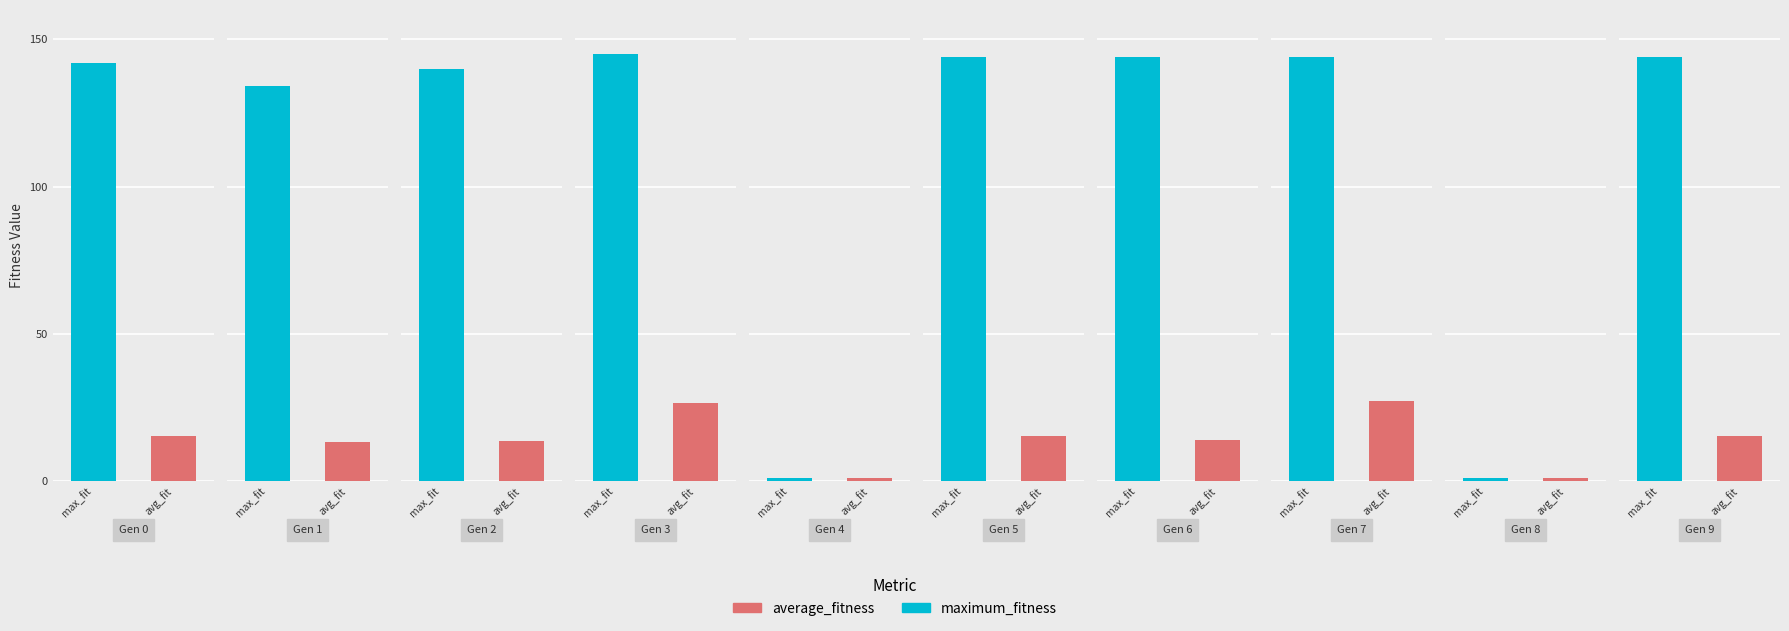

At which category is the sum across all series the highest?

3